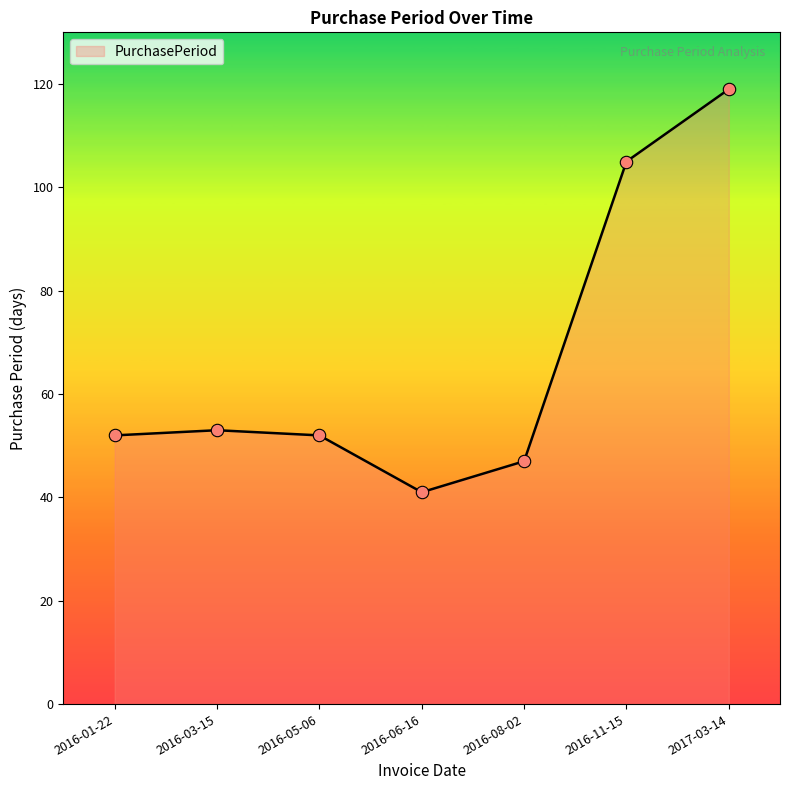

What is the change in value from 2016-01-22 to 2016-08-02?

-5